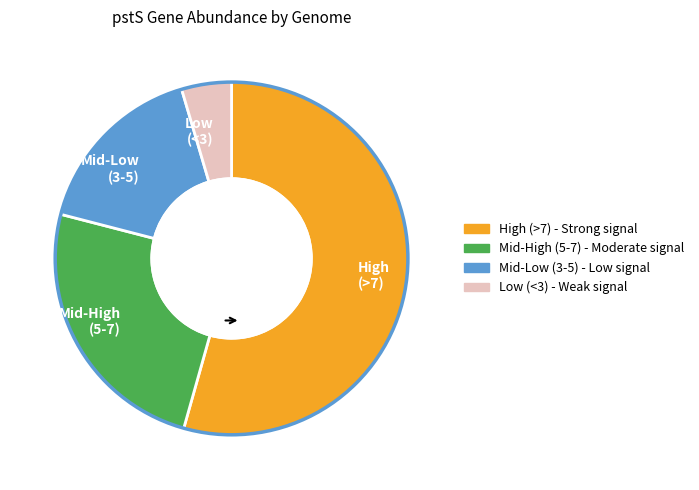

Rank the categories by value from highest to lowest.

High (>7), Mid-High (5-7), Mid-Low (3-5), Low (<3)